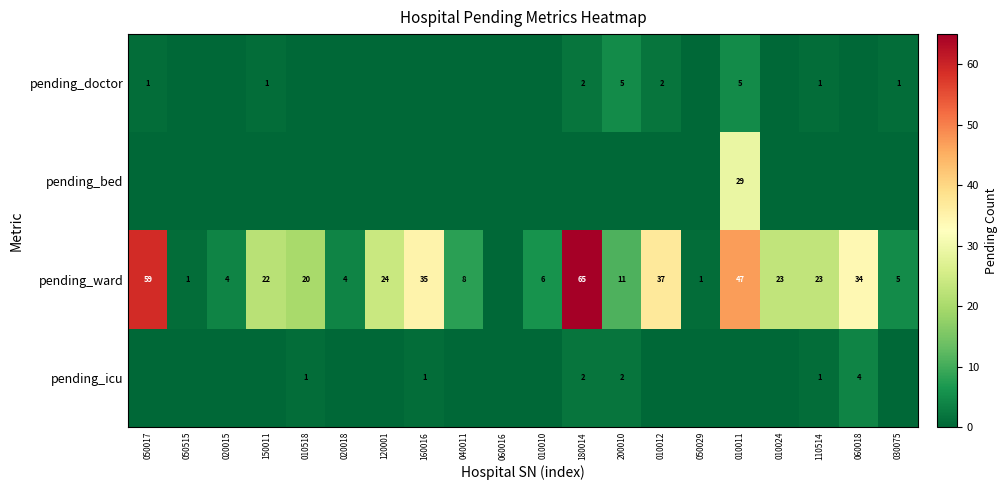

The value of pending_ward at 050515 is 0. True or false?

False